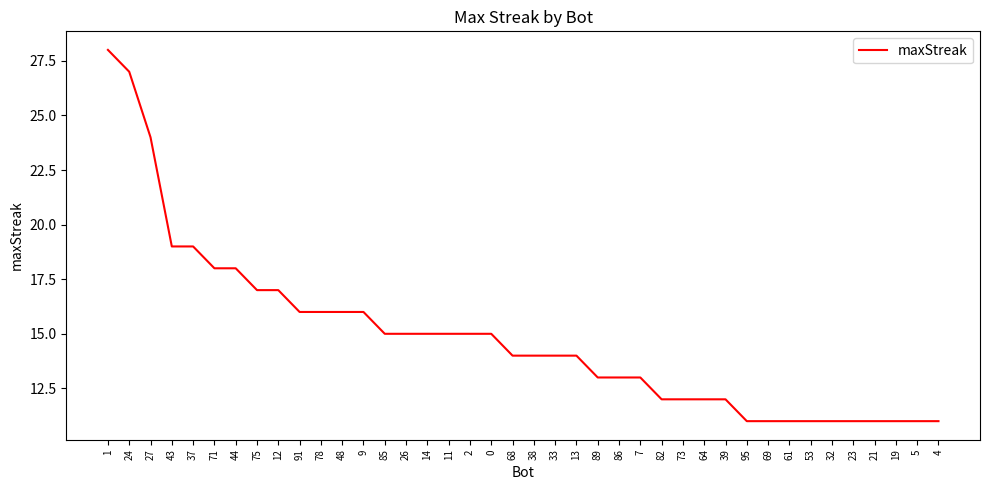

Where does the data first go above 14?

1